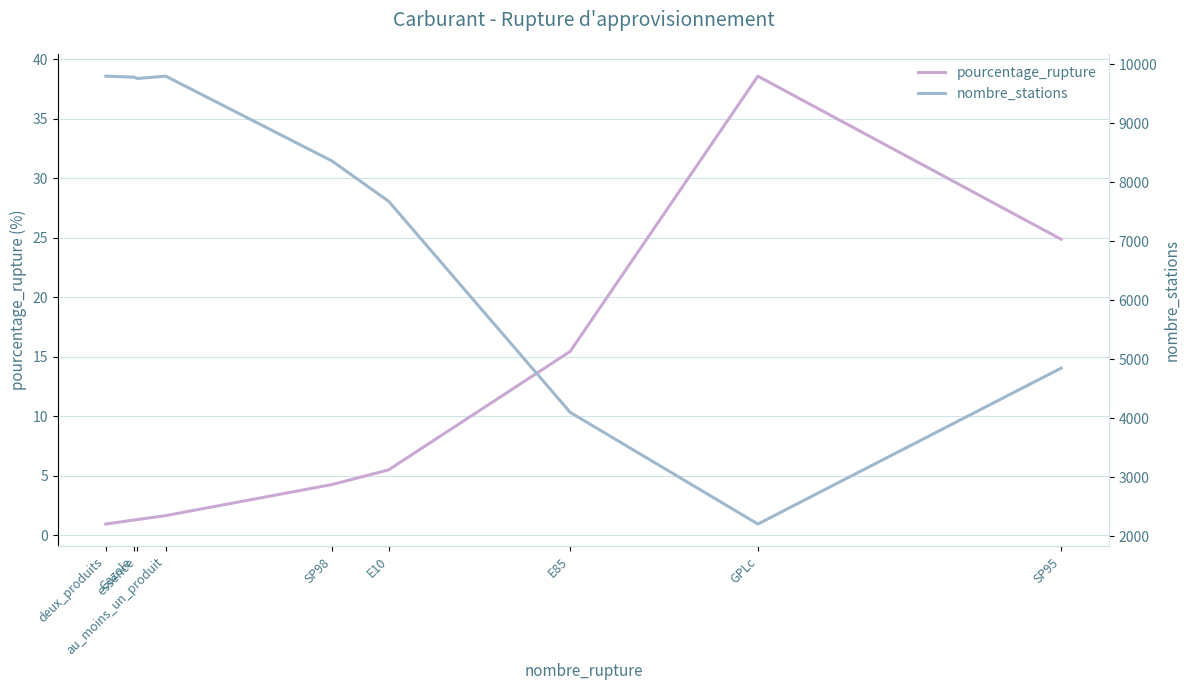

At deux_produits, list the series in order from smallest to largest.

pourcentage_rupture, nombre_stations